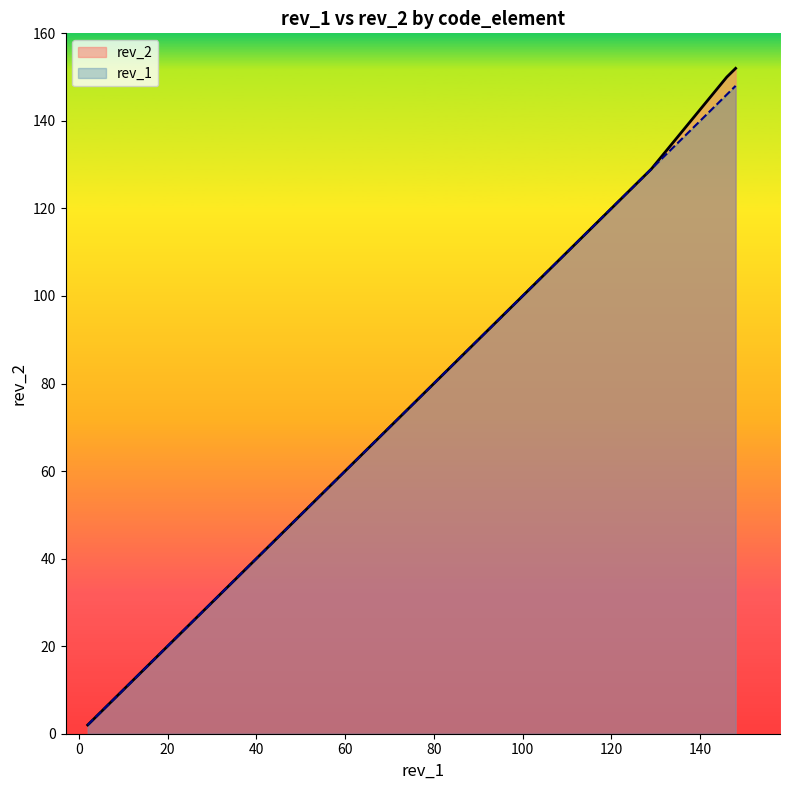

What is the label of the 8th point from the right?

LICENSE